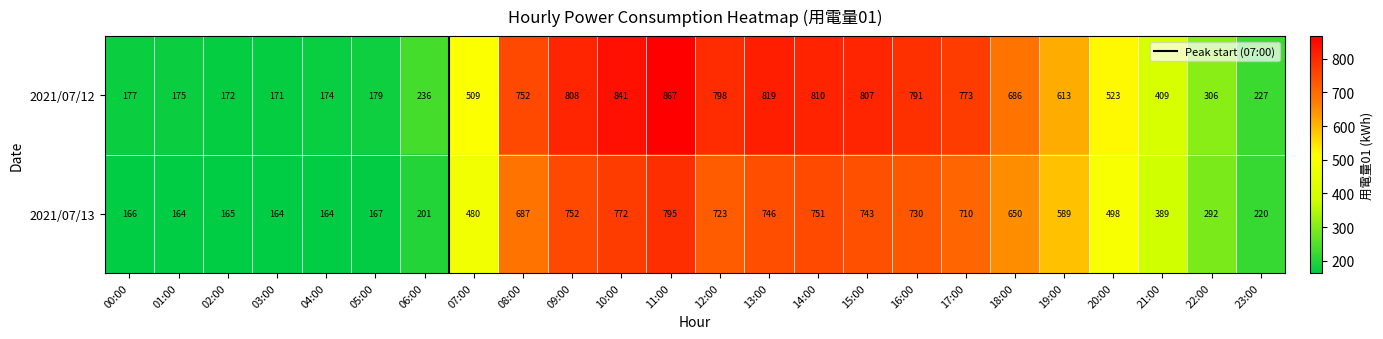

What is the minimum value for 2021/07/13?

164